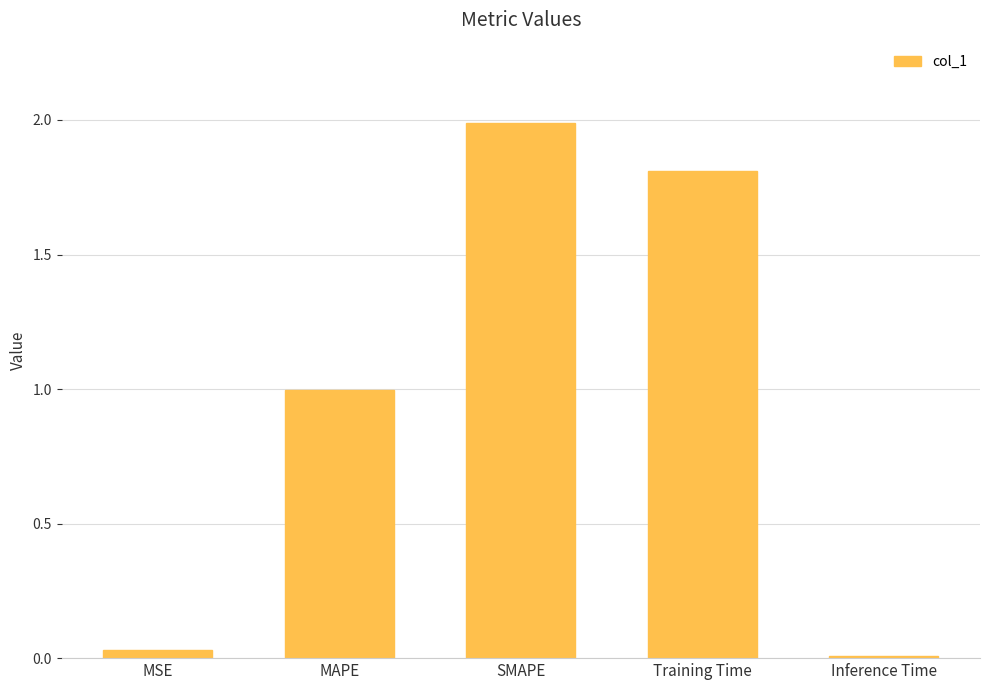

Which category has the lowest value across all series?

Inference Time